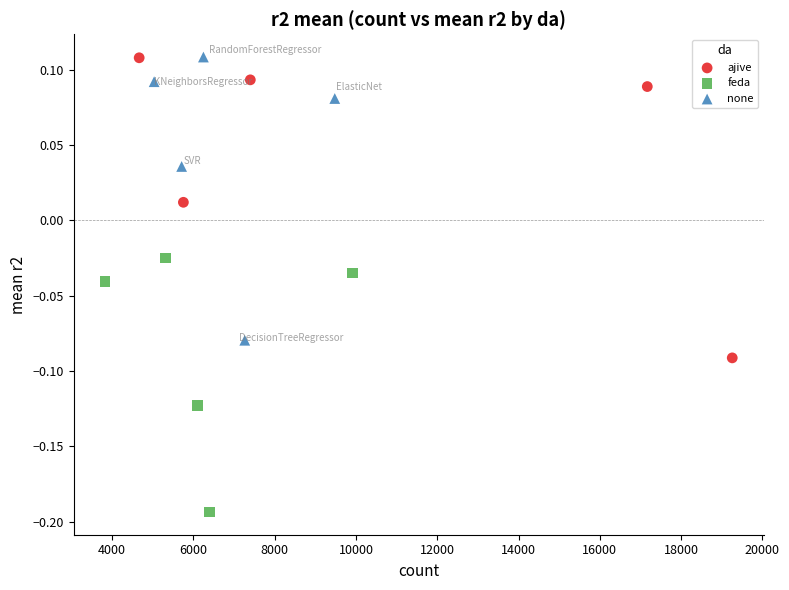

Which series reaches the minimum Y coordinate?

feda